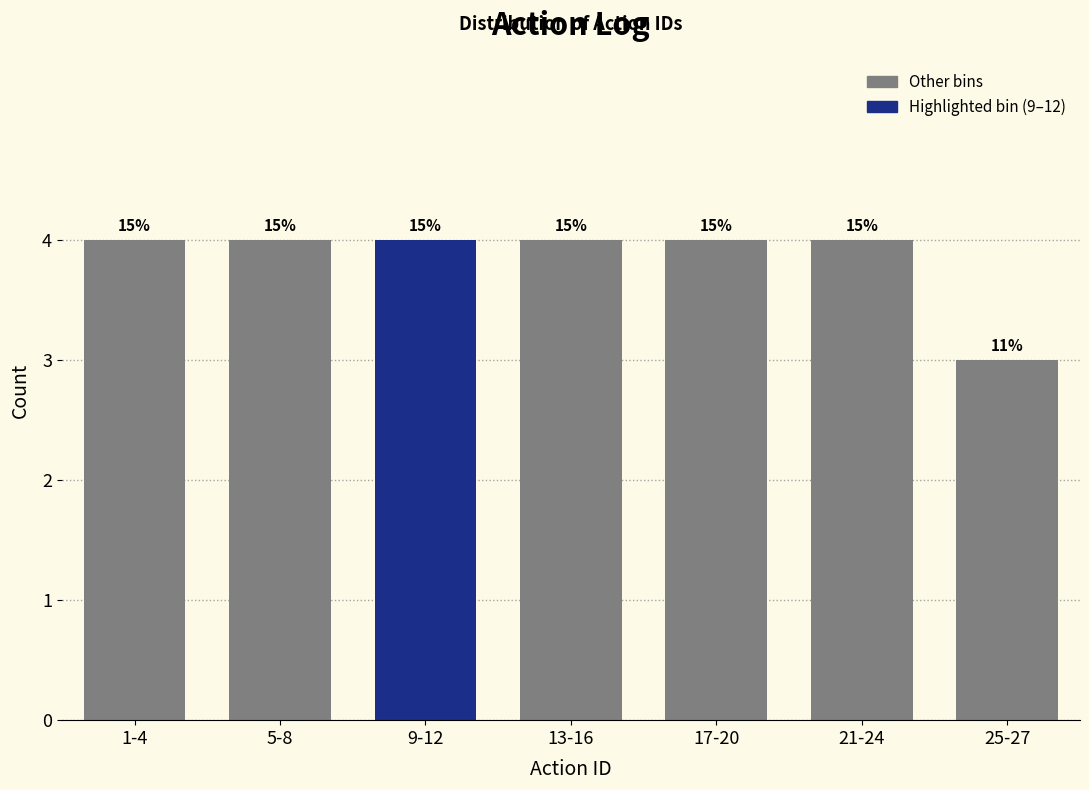

Are the bars horizontal?

No